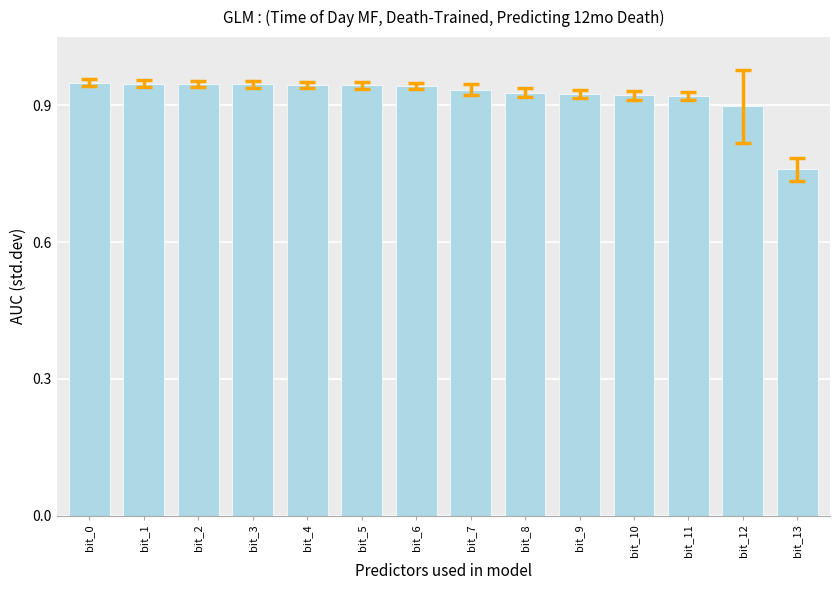

Which label corresponds to the smallest value in the chart?

bit_13